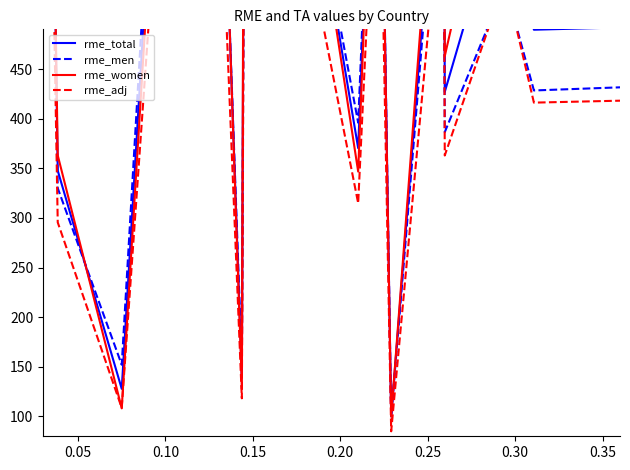

True or false: rme_adj and rme_total intersect in this chart.

False